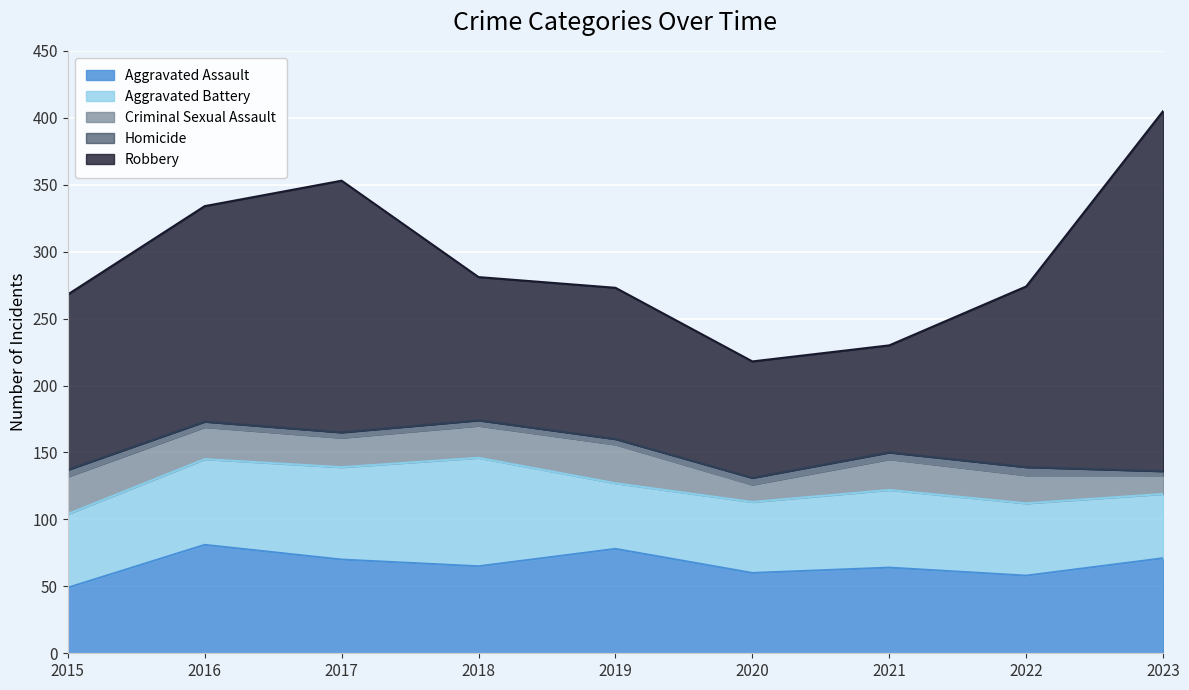

Which series changed the most between 2016 and 2017?

Robbery